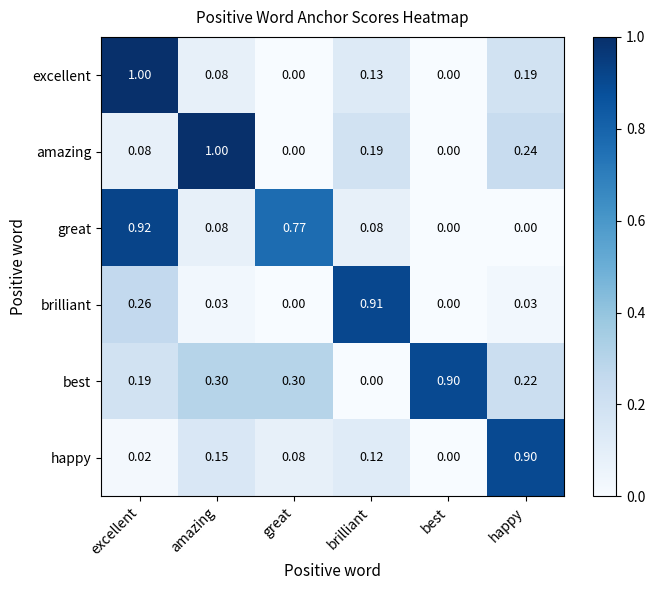

At which label is happy closest to 0?

best